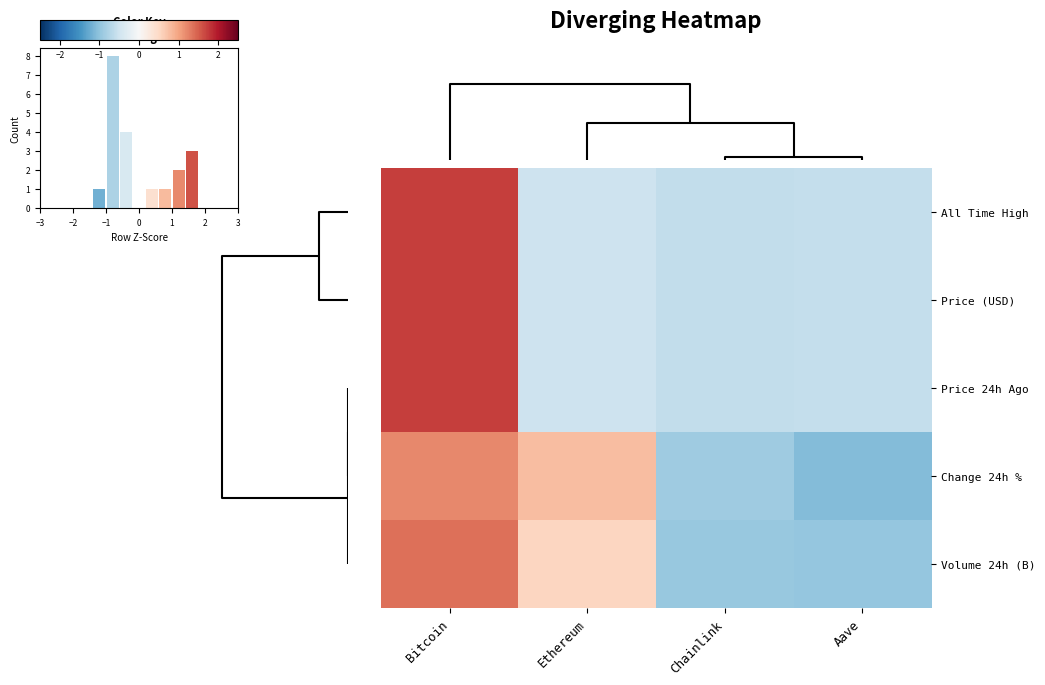

What is the difference between the second highest and second lowest values in the Price (USD) series?

0.1